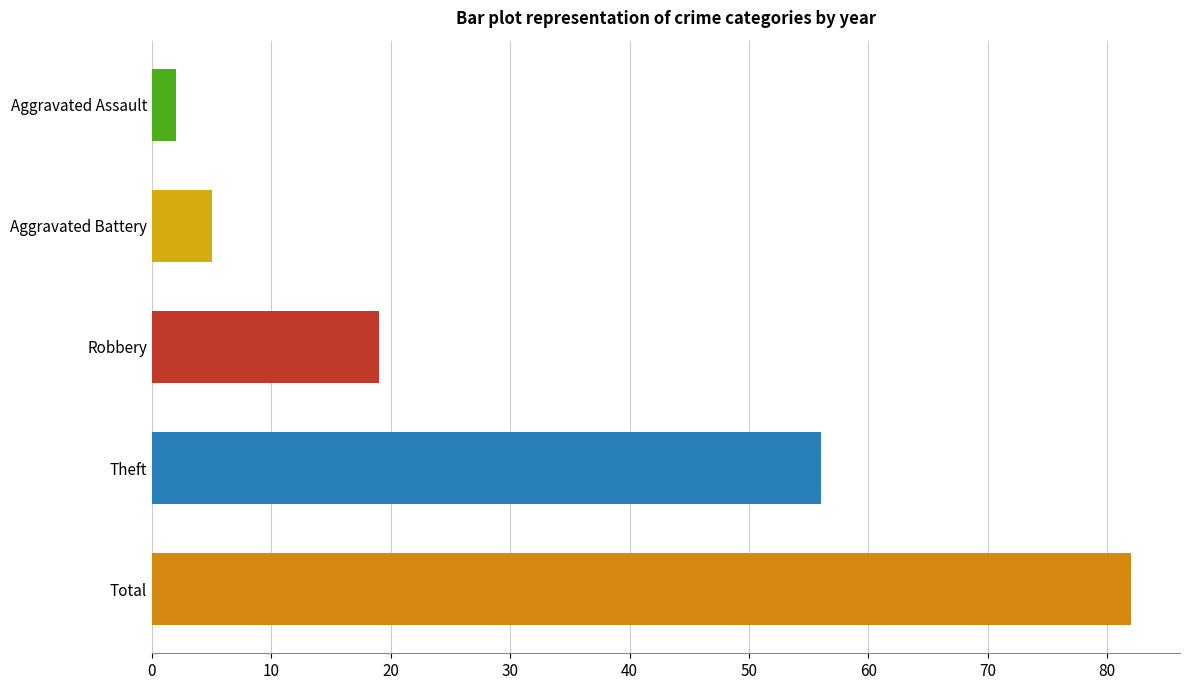

What is the difference between the maximum and minimum values in the 2015 series?

80